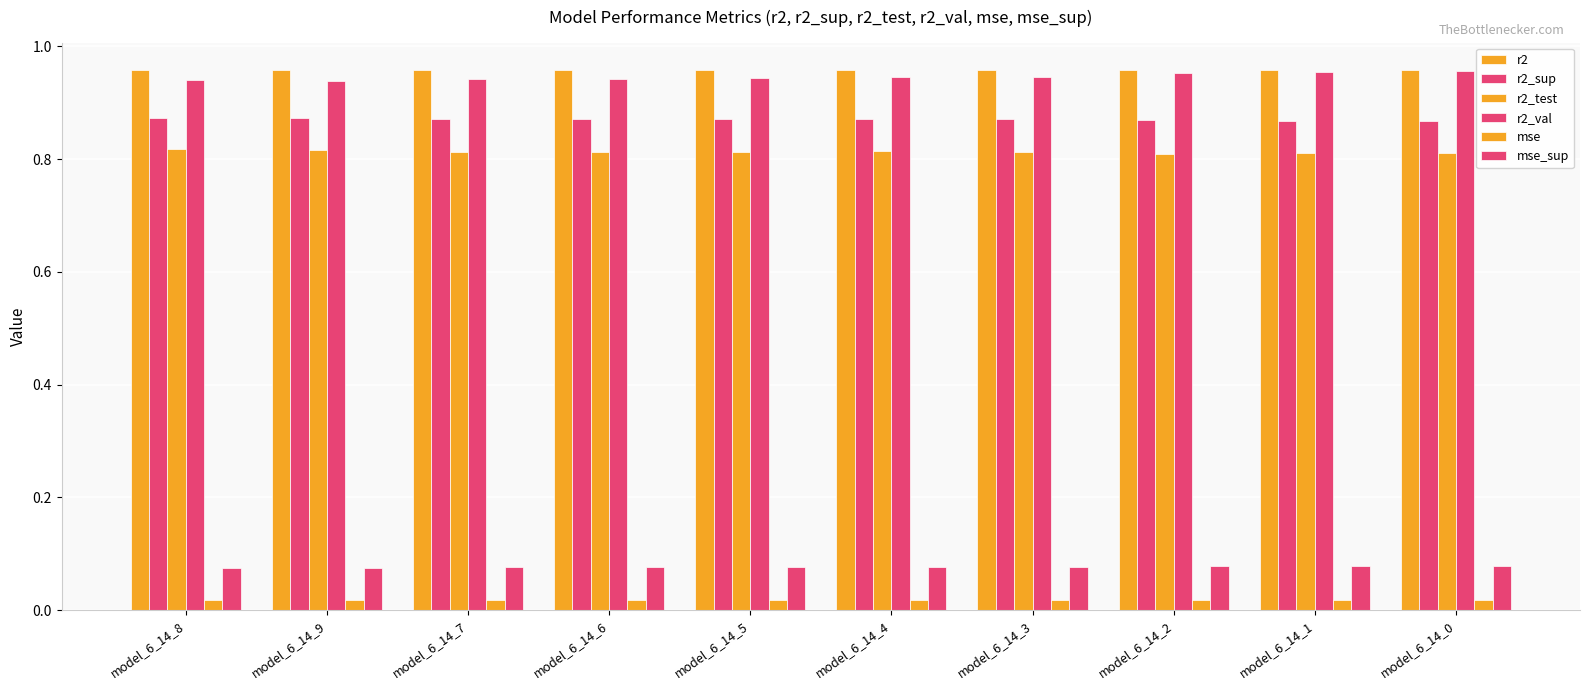

How many bars are there in each group?

6